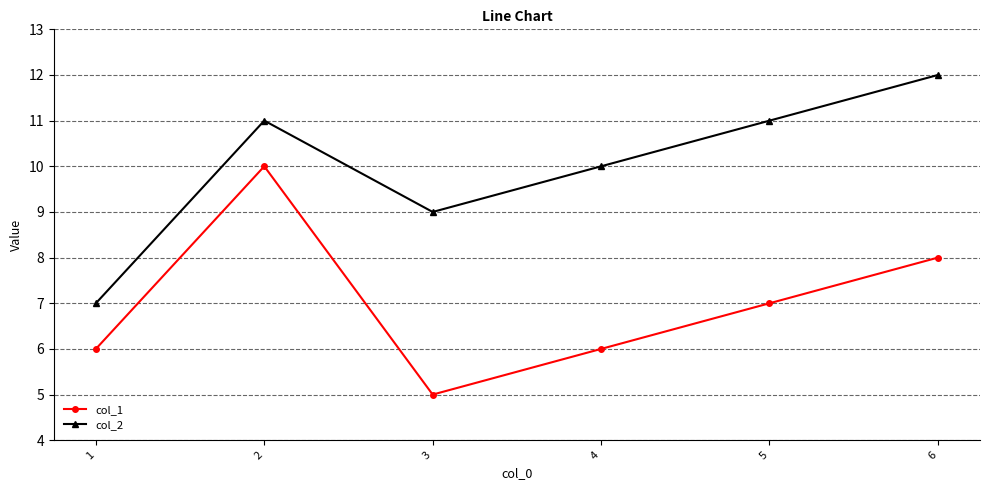

What is the sum of all col_1 values?

42